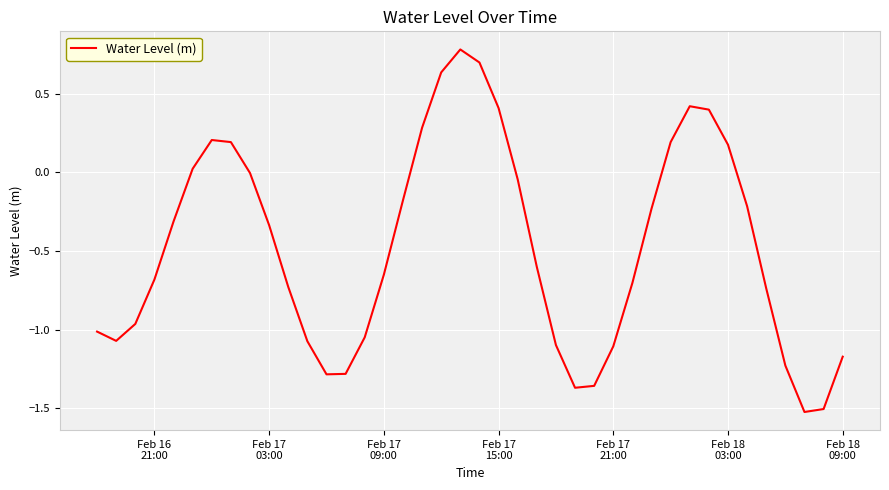

Count the number of data series in this chart.

1